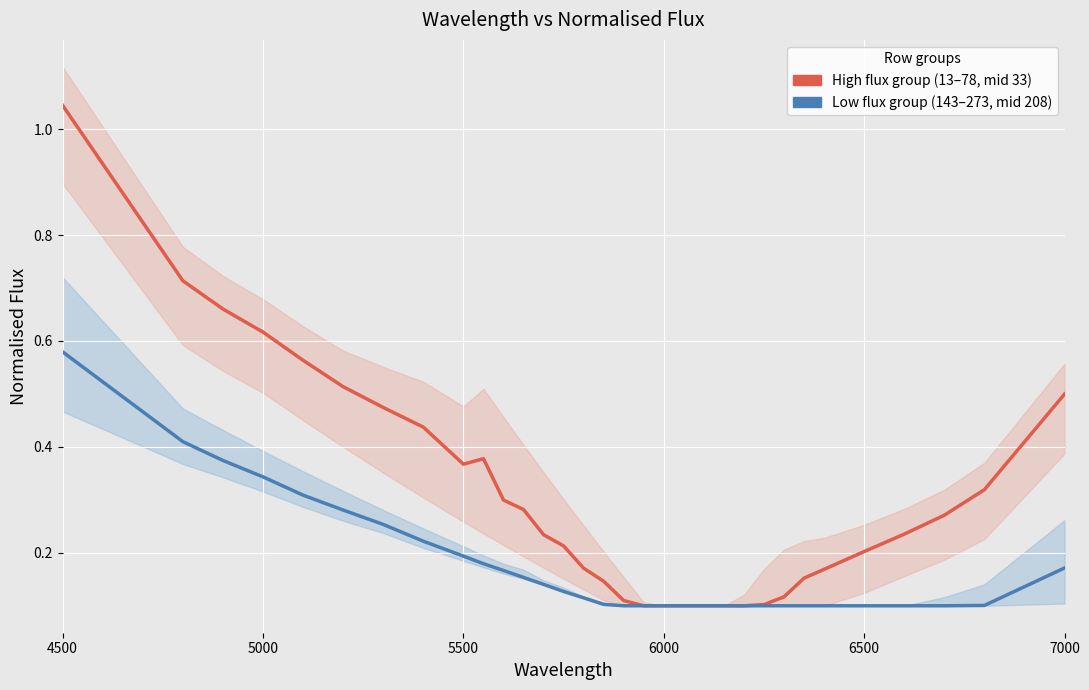

What is the greatest value displayed?

1.1